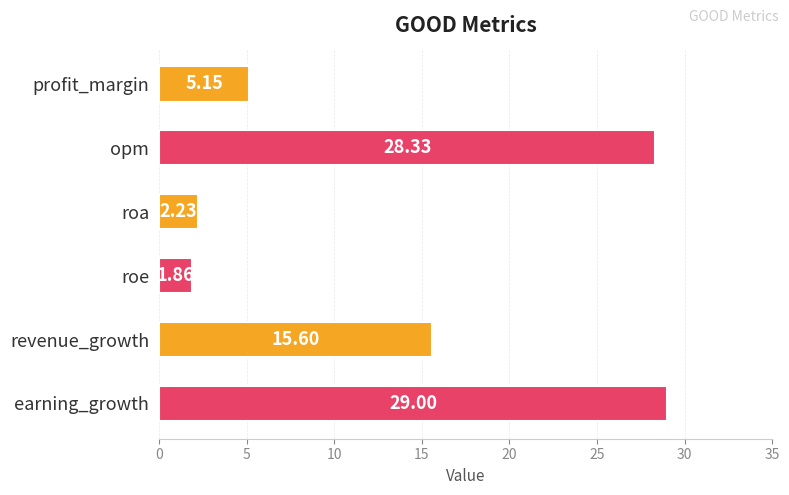

What is the sum of all values?

82.2